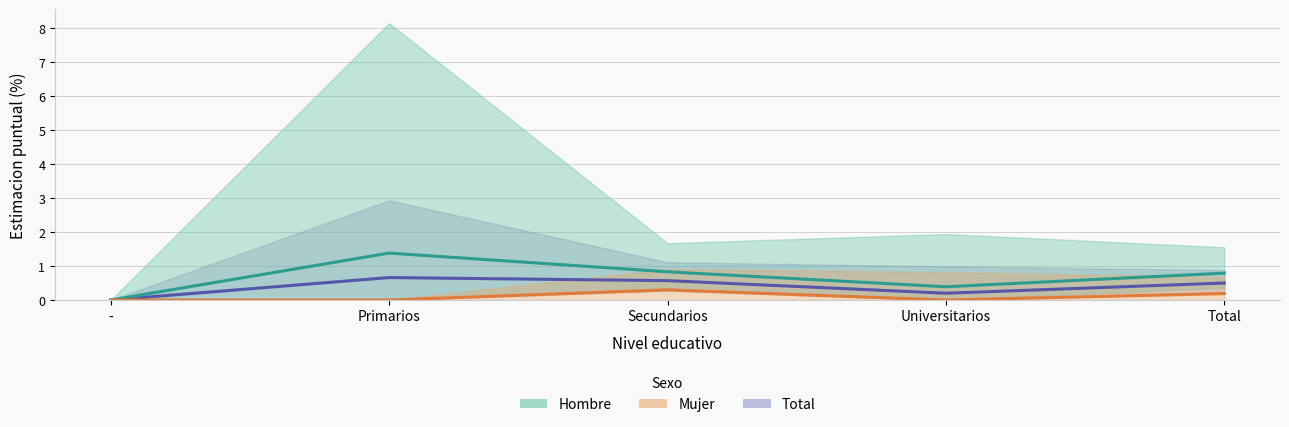

How many Mujer Si (%) values are between 0 and 1?

5